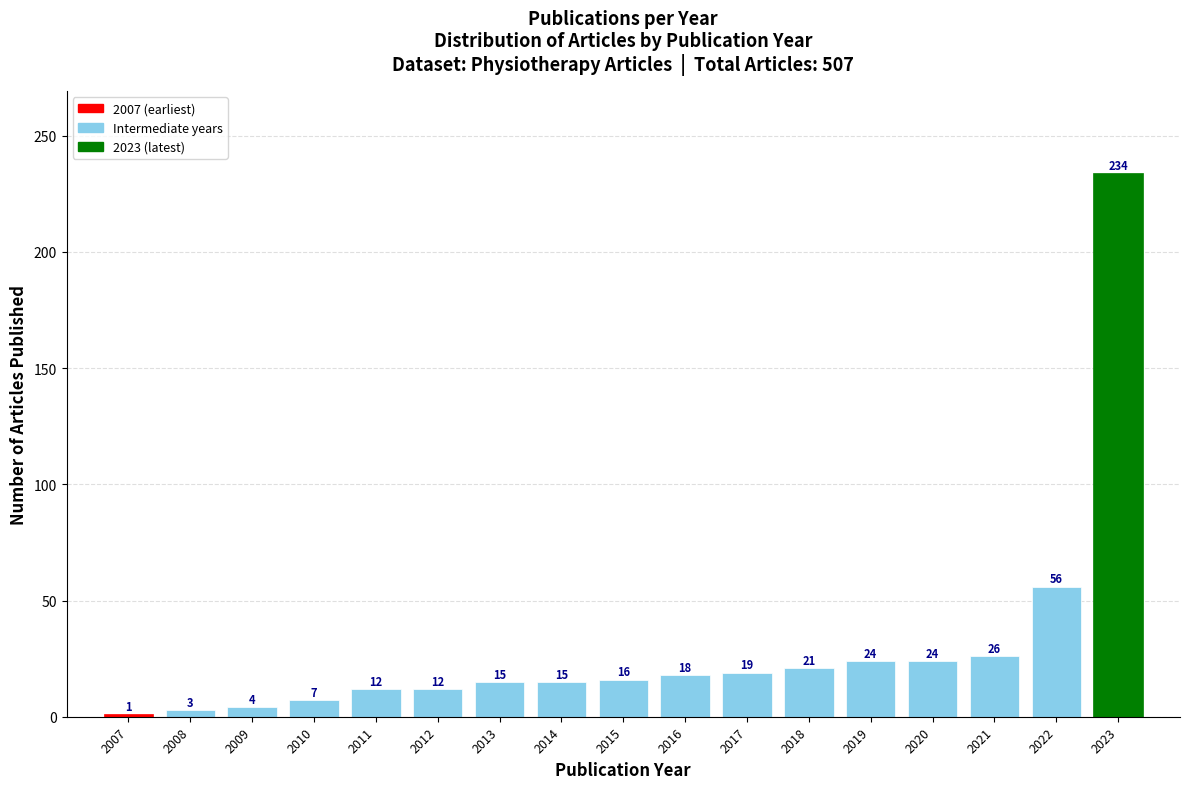

Reading left to right, what are all the values shown in this chart?

2007=1	2008=3	2009=4	2010=7	2011=12	2012=12	2013=15	2014=15	2015=16	2016=18	2017=19	2018=21	2019=24	2020=24	2021=26	2022=56	2023=234